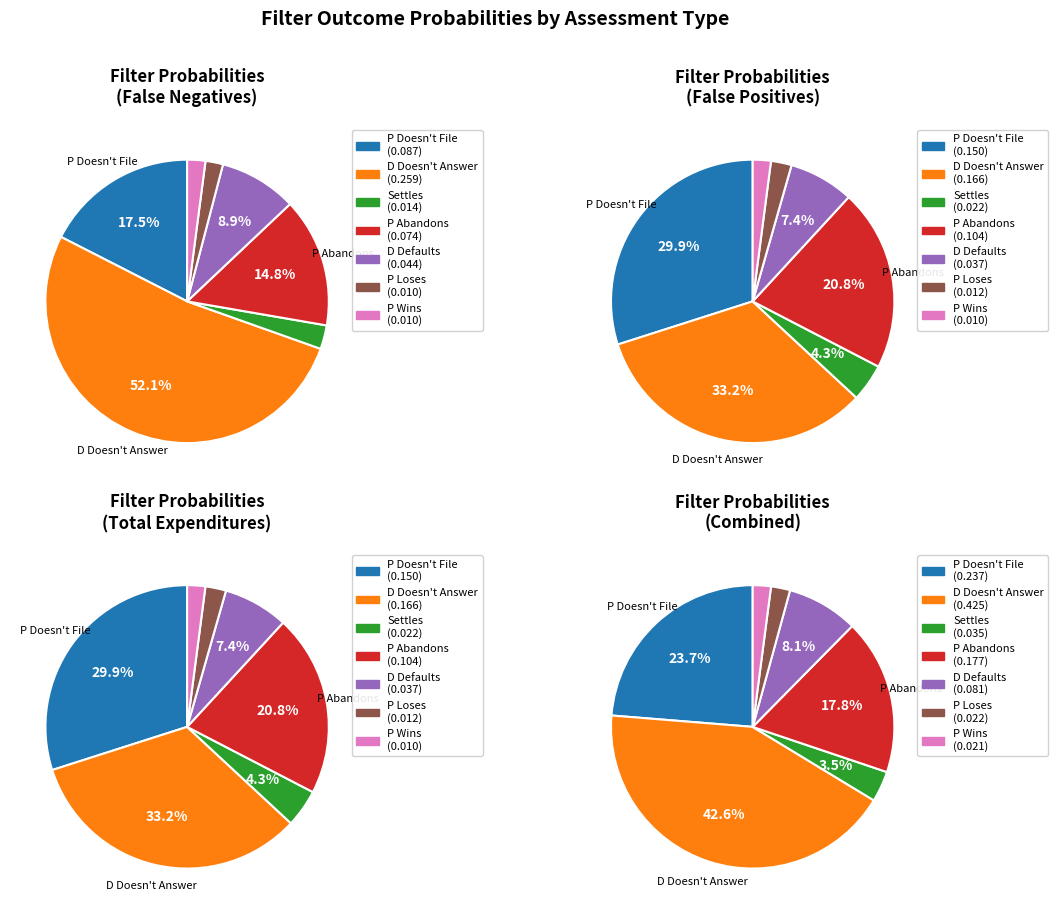

Between P Abandons and P Loses, which is larger?

P Abandons